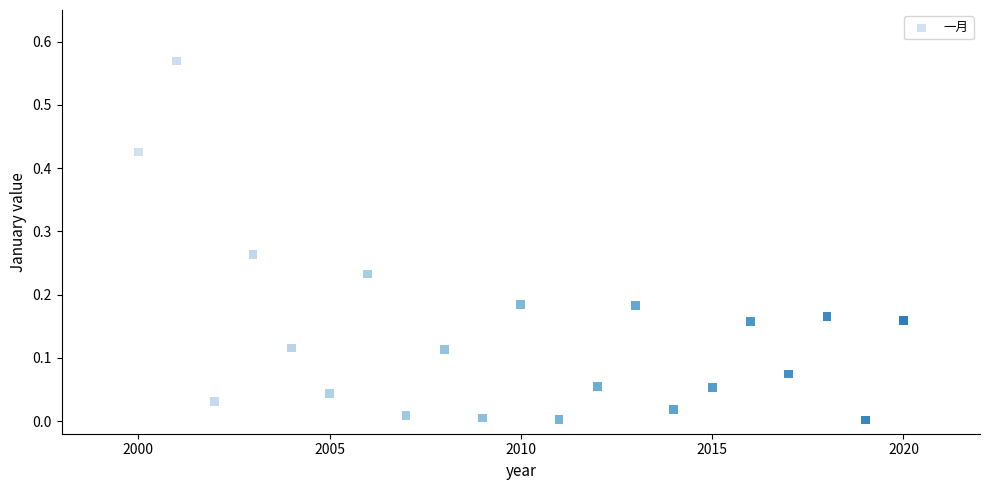

What is the range of X values (max minus min)?

20.0